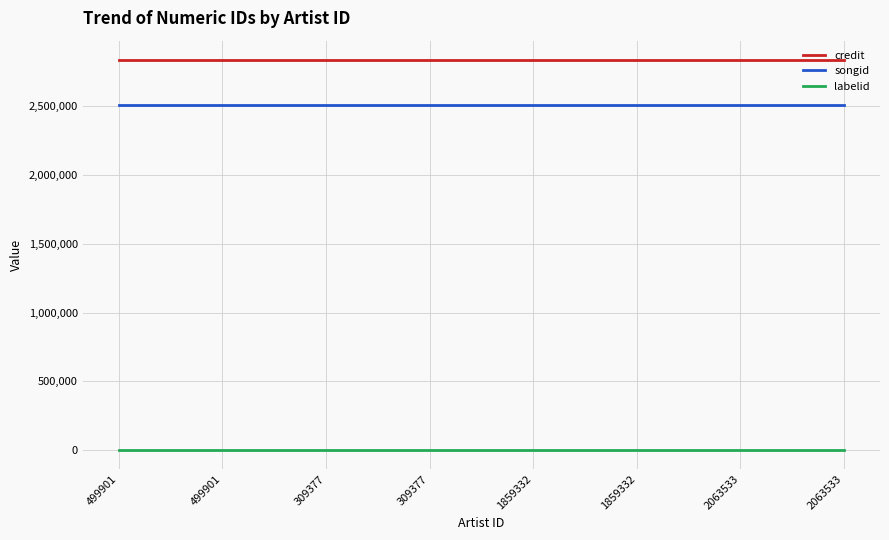

What are all the series names shown in the legend?

credit, songid, labelid